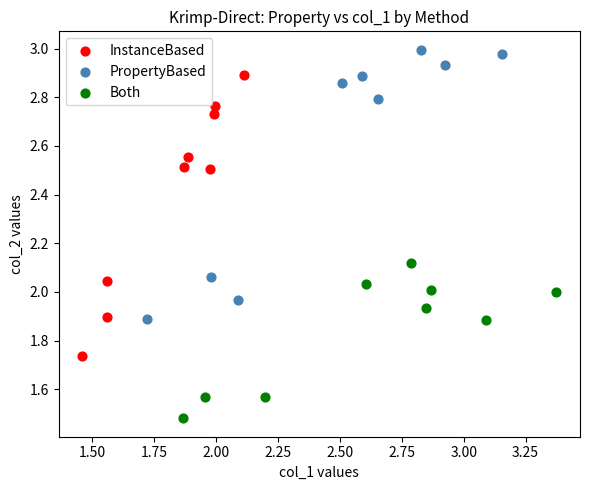

Which series contains the lowest Y value?

Both